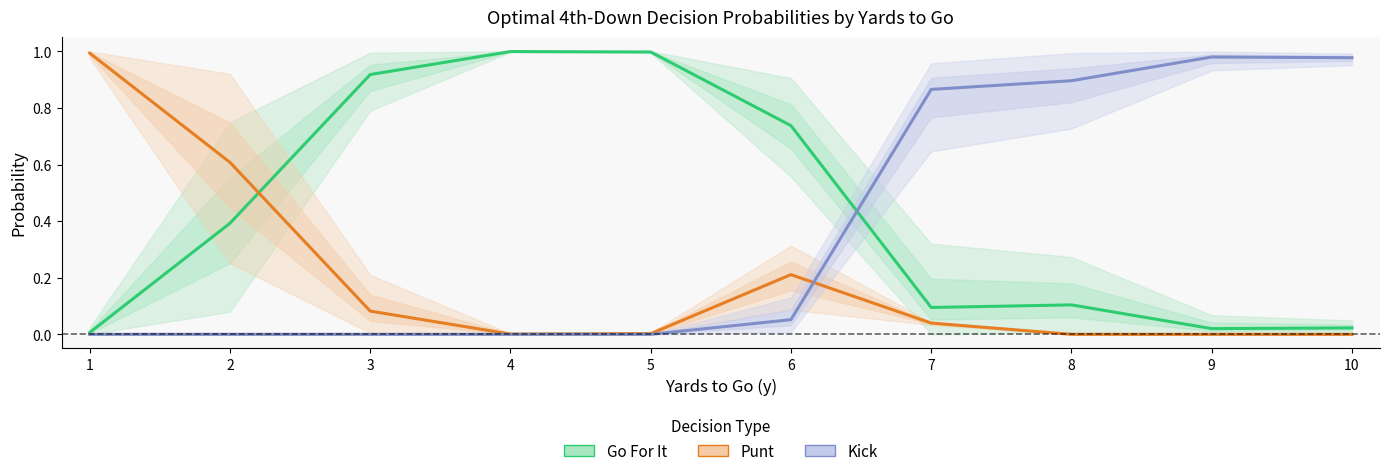

Which series changed the most between 2 and 9?

kick